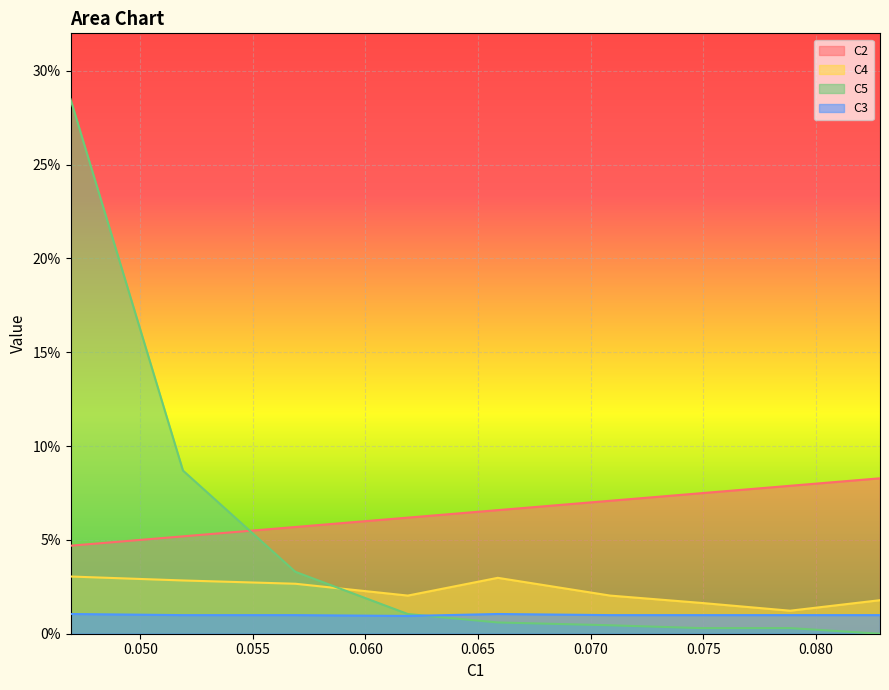

True or false: C4 and C2 intersect in this chart.

False